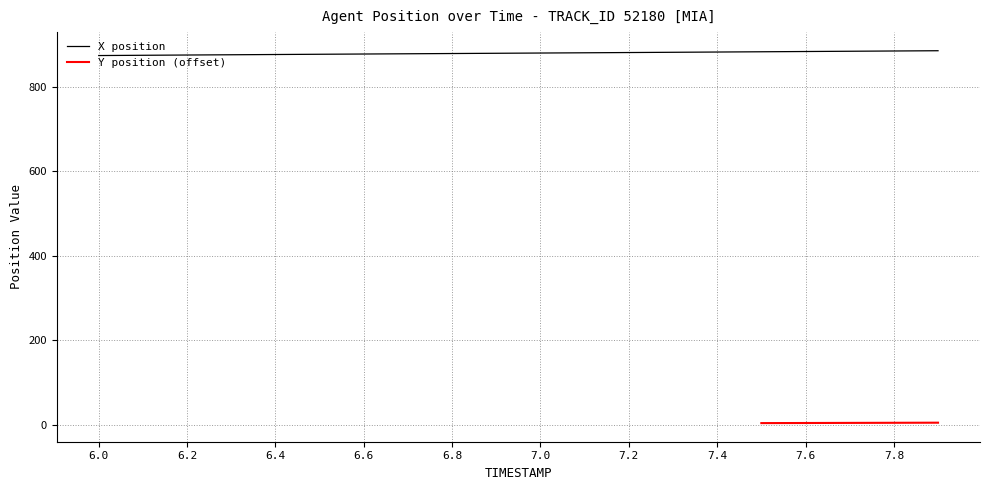

At which category does the chart reach its minimum across all series?

6.0